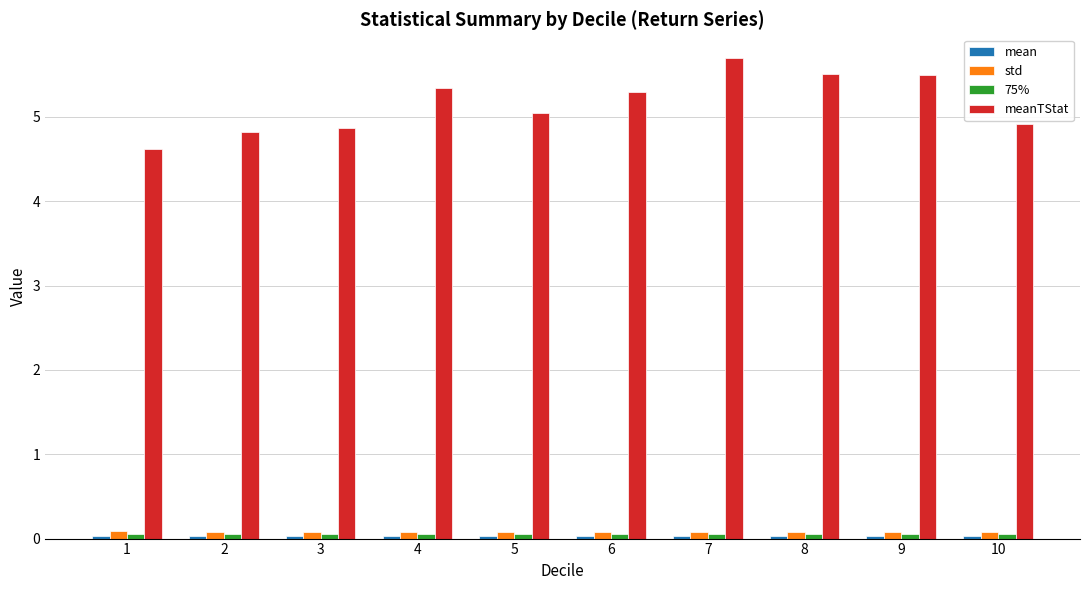

What is the greatest value displayed?

5.7